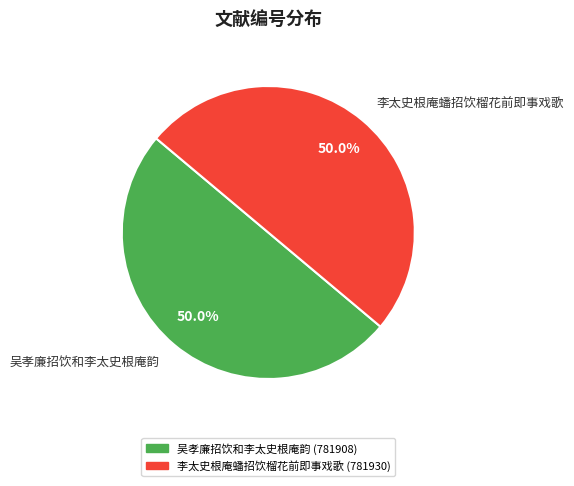

Is the sum of 吴孝廉招饮和李太史根庵韵 and 李太史根庵蟠招饮榴花前即事戏歌 greater than half?

Yes